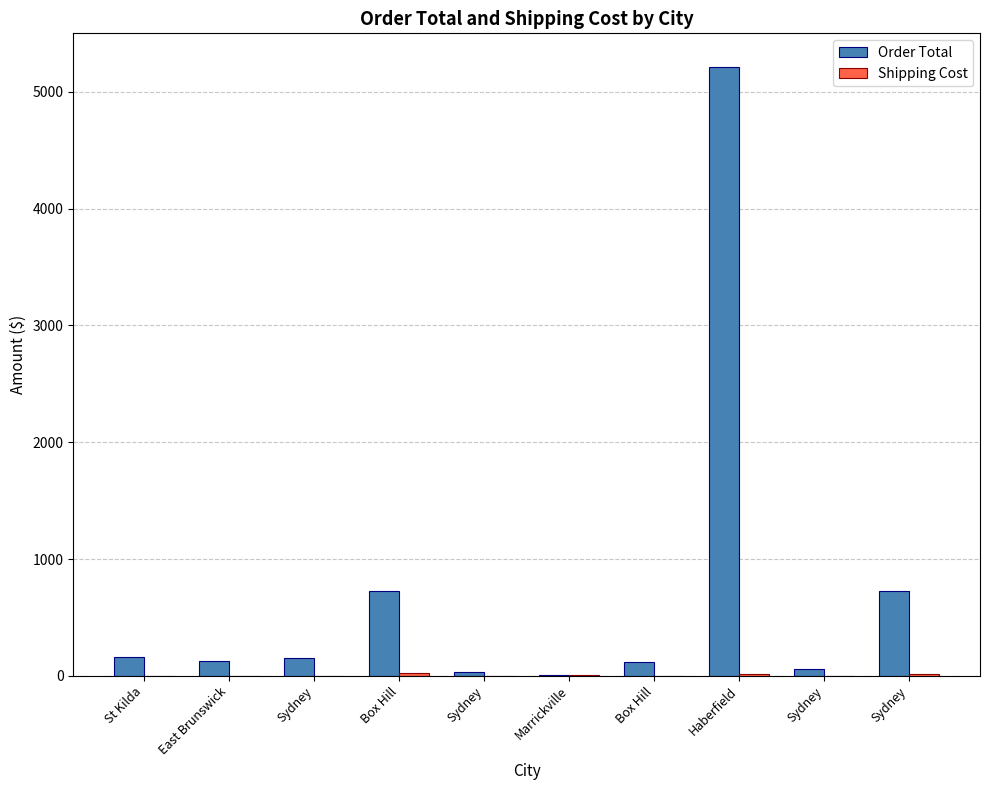

How many distinct data groups are displayed?

2